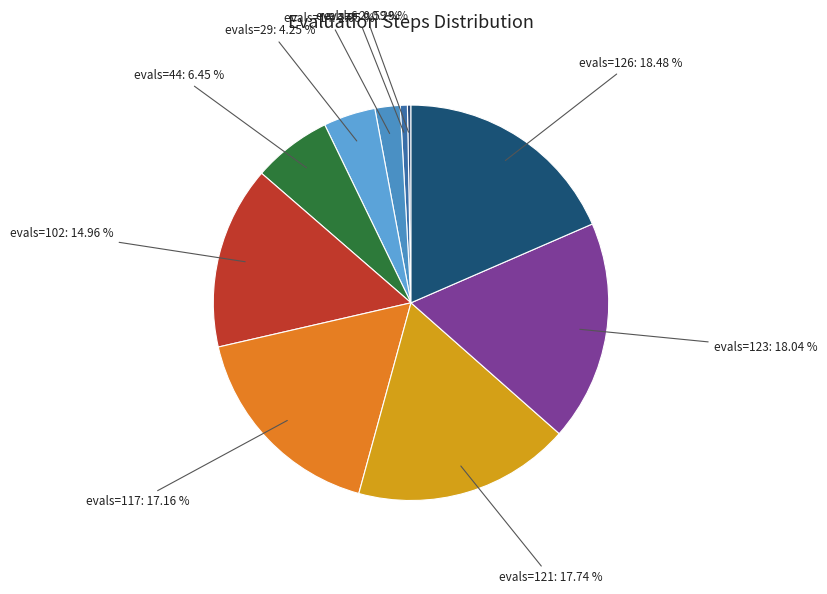

Is there a majority slice in this chart?

No